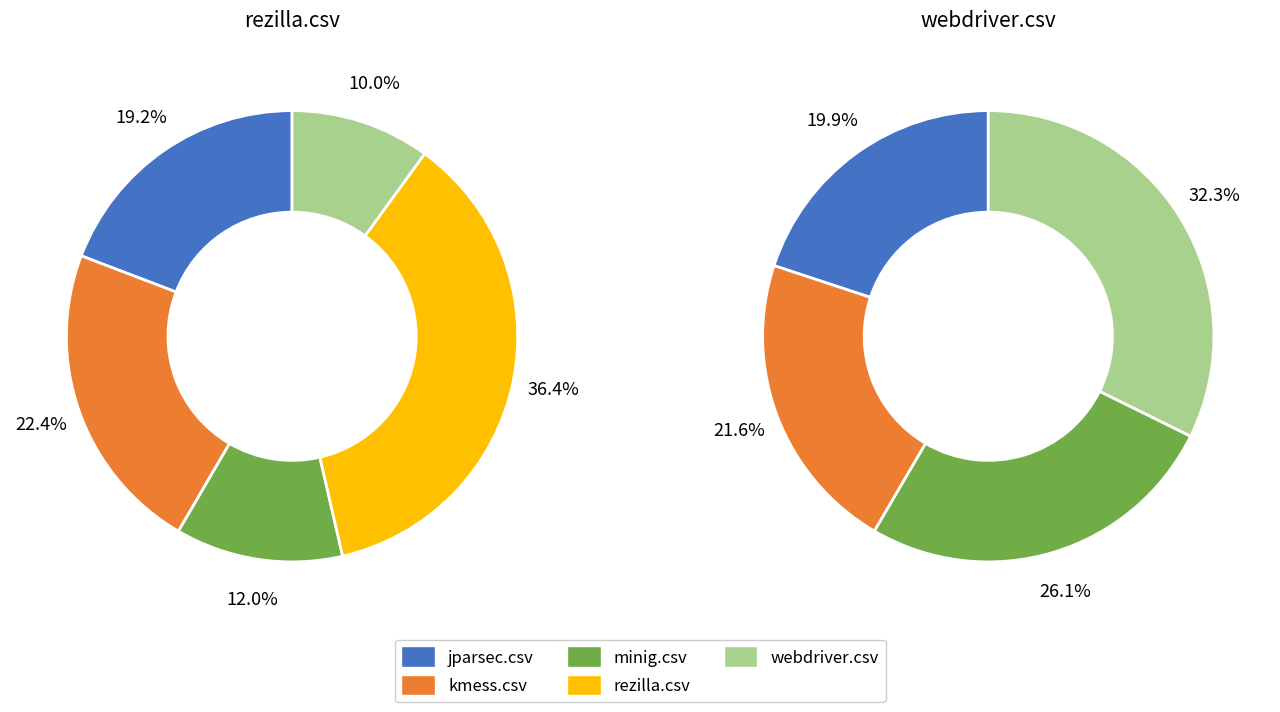

How many slices are in this pie chart?

5